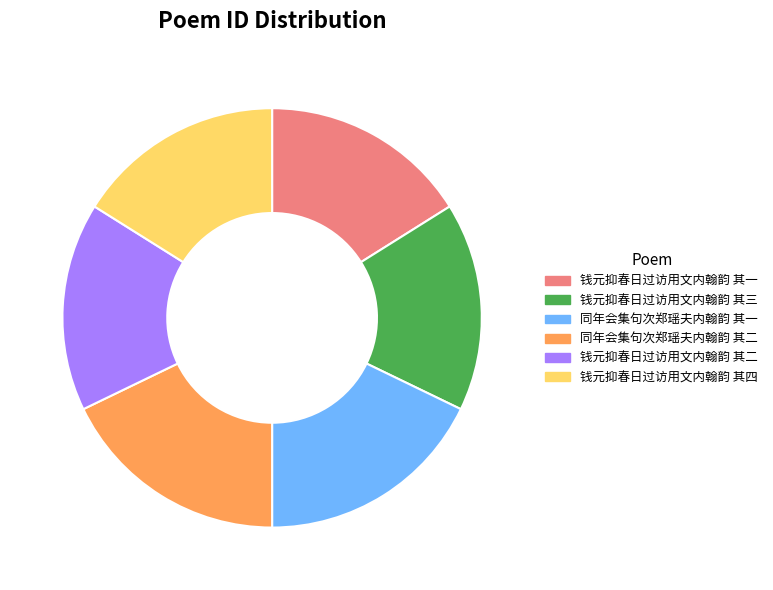

Between 同年会集句次郑瑶夫内翰韵 其一 and 钱元抑春日过访用文内翰韵 其二, which is larger?

同年会集句次郑瑶夫内翰韵 其一